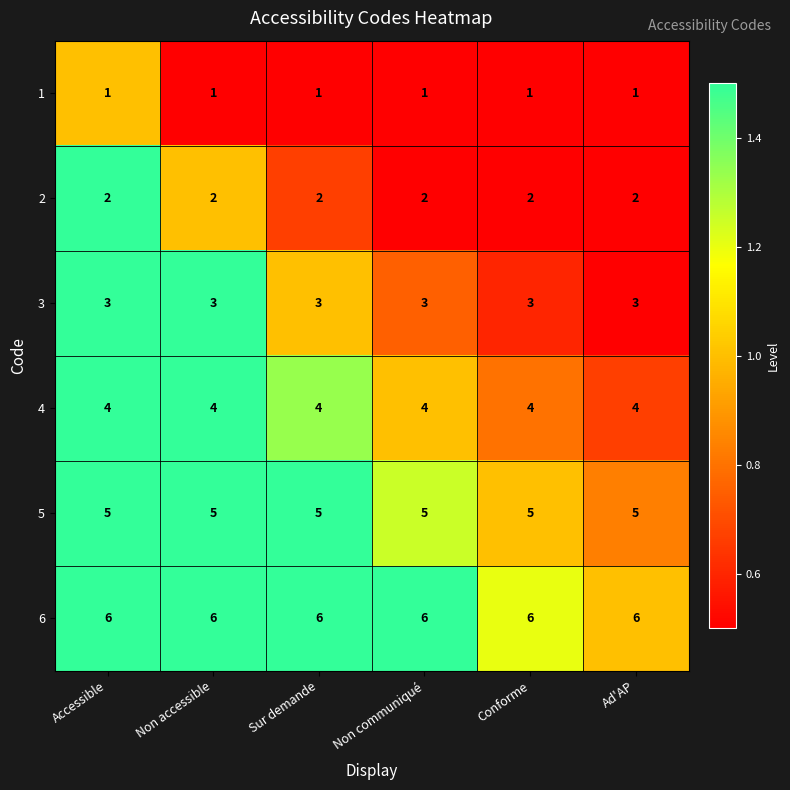

Rank the series by their maximum value, from lowest to highest.

1, 2, 3, 4, 5, 6